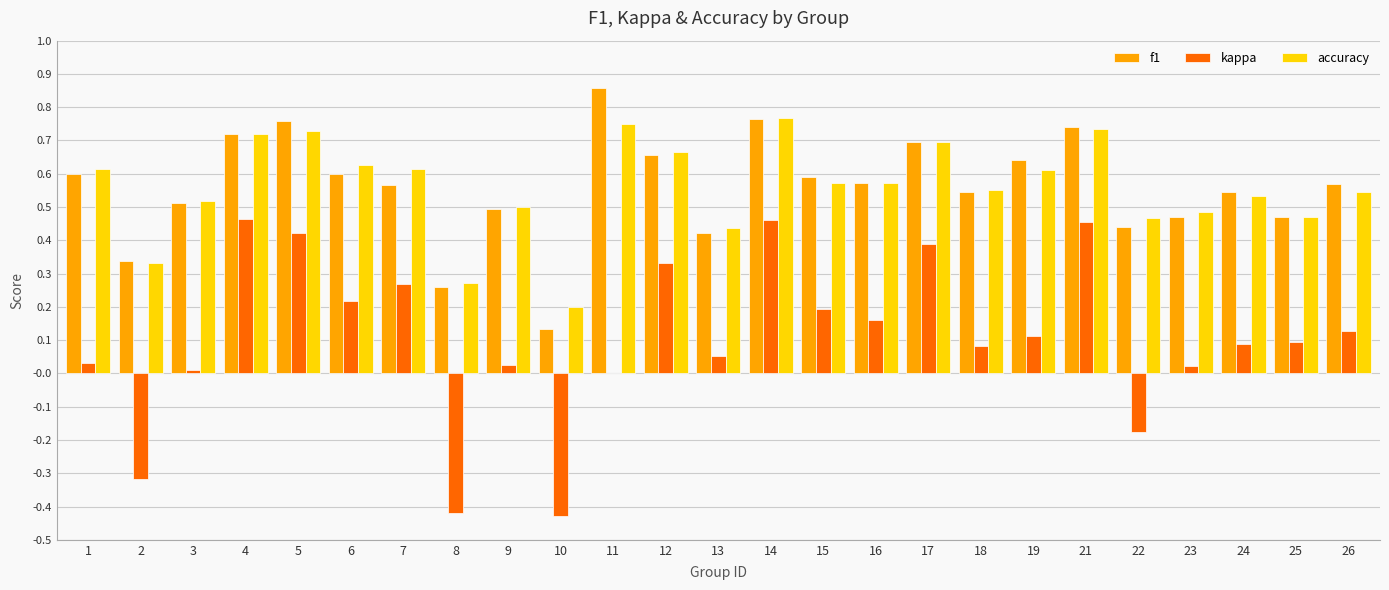

How many groups of bars are there?

25